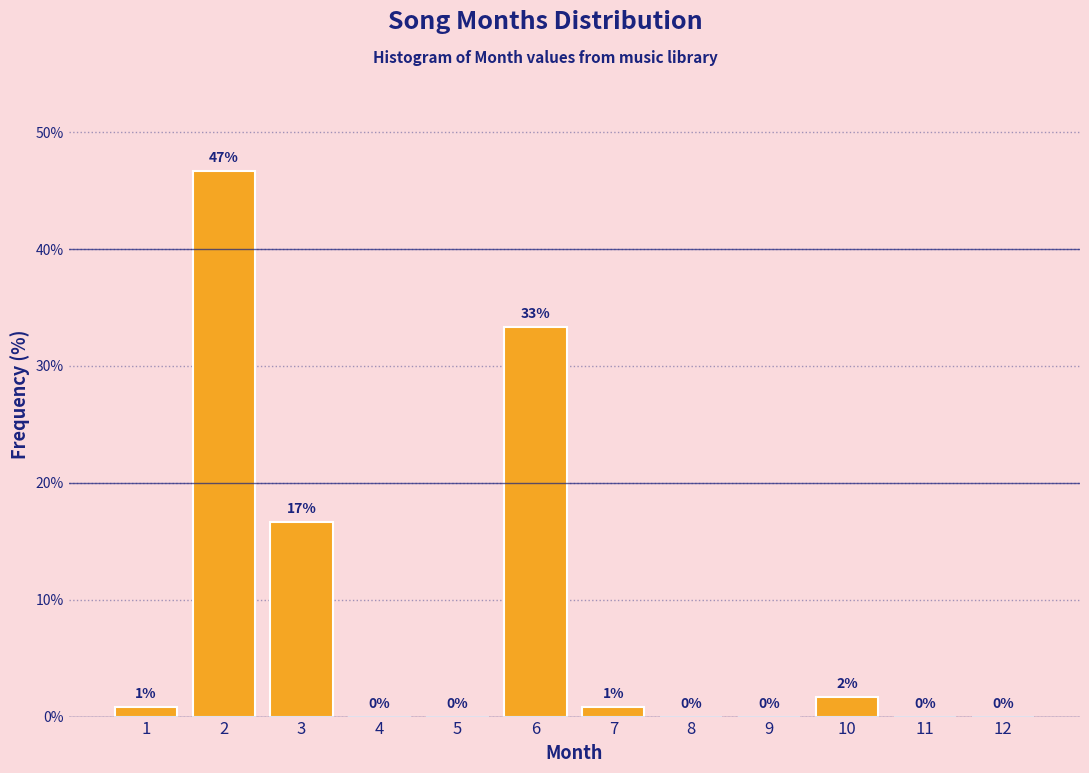

The value at 12 is 0.0. True or false?

True